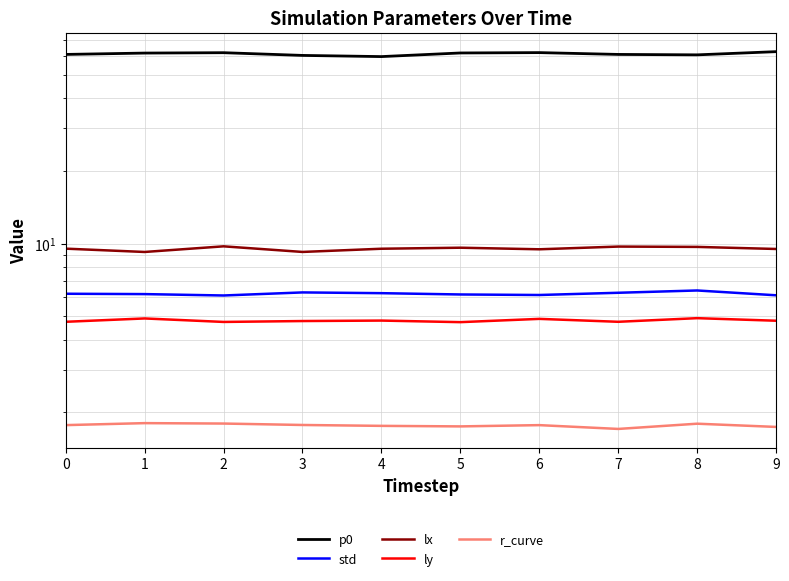

Which label corresponds to the largest value in the chart?

9